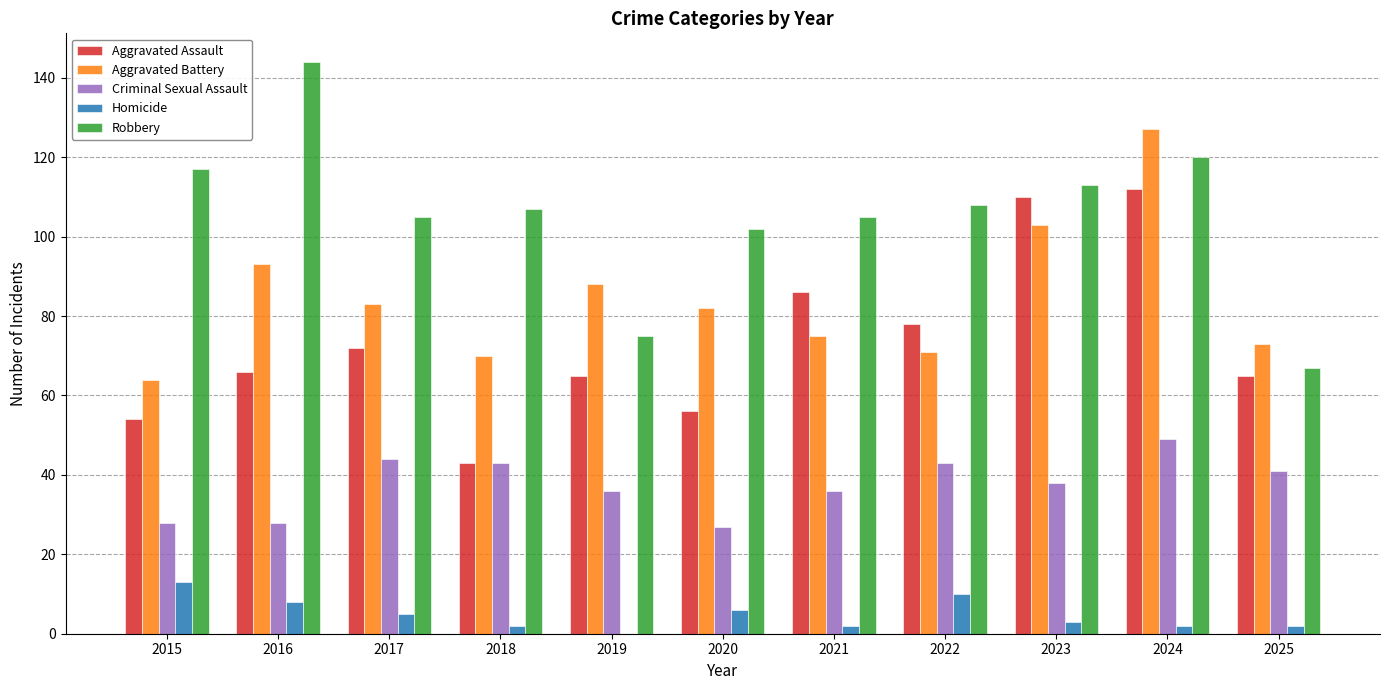

Which series has the largest total across all categories?

Robbery